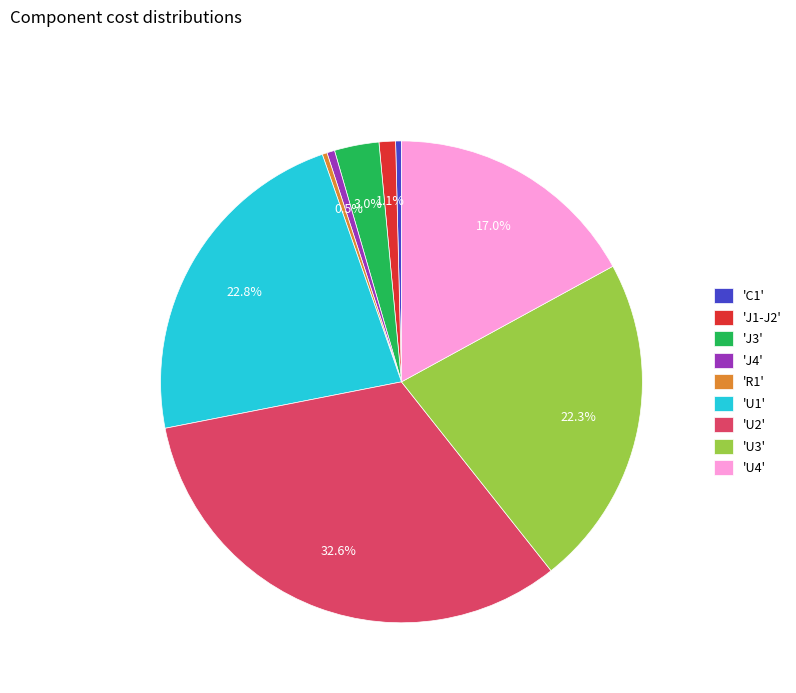

What is the largest slice in the pie chart?

'U2'